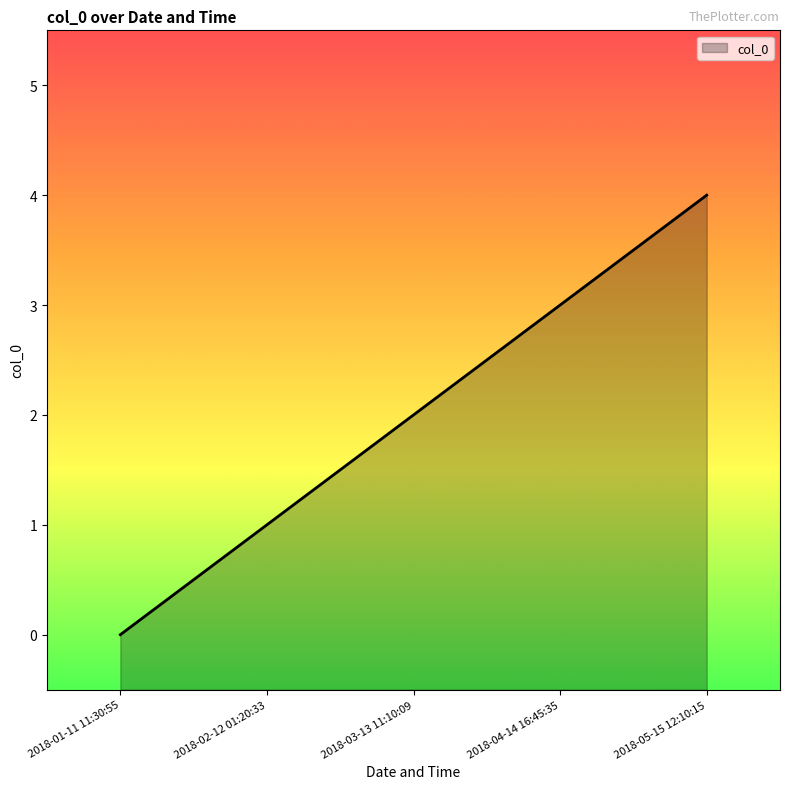

The value at 2018-02-12 01:20:33 is 1. True or false?

True